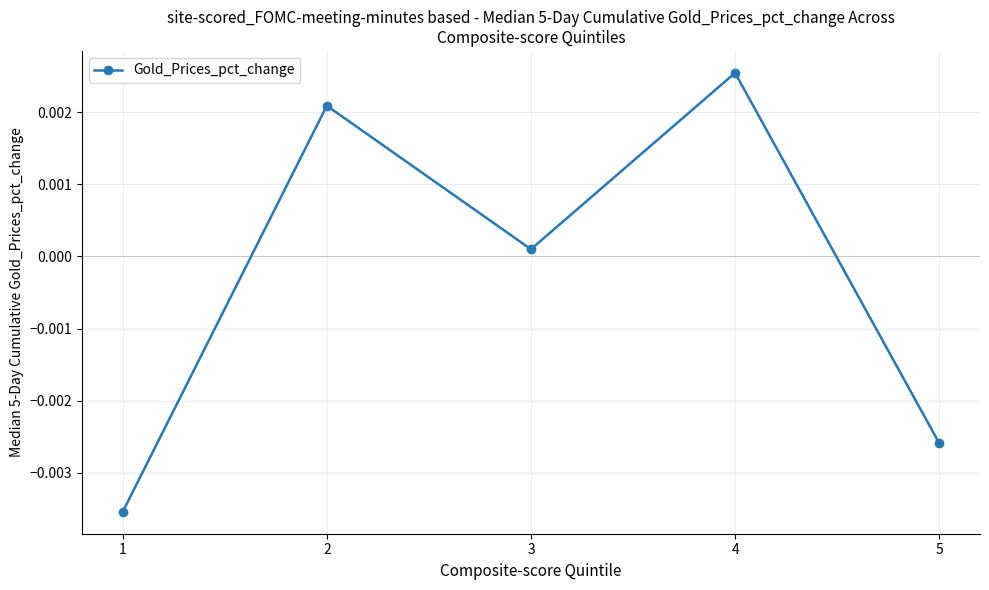

Does the chart display data point markers on the line(s)?

Yes